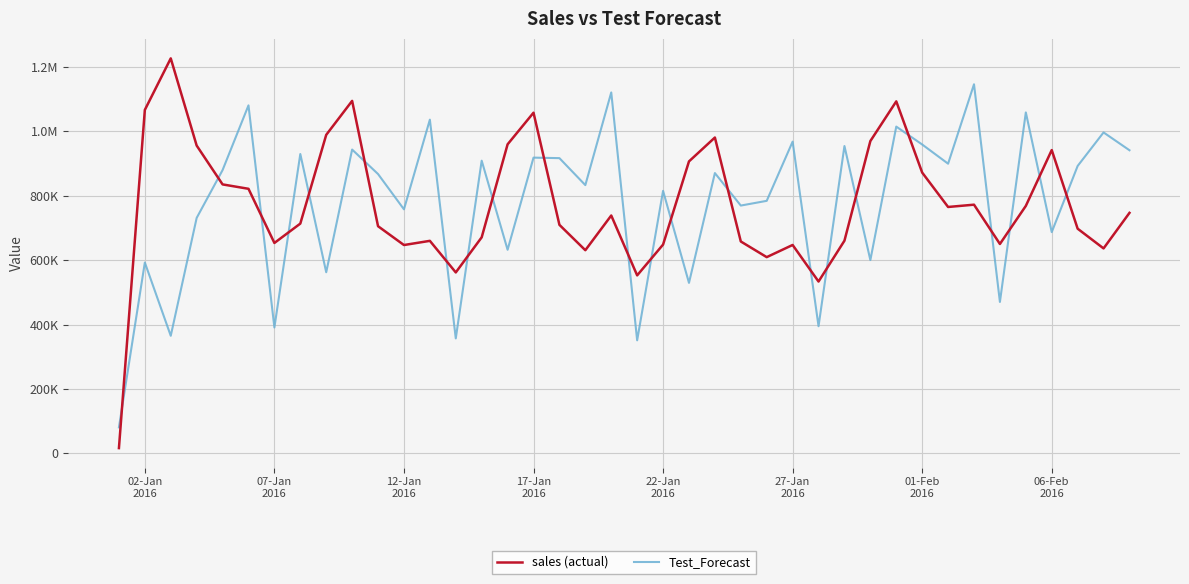

Reading left to right, what are all the values shown in this chart?

sales (actual): 16433.4	1066677.4	1226735.8	955956.9	835320.4	821685.7	653504.4	713608.3	989209.4	1094693.9	705495.2	647058.4	660045.3	561972.6	671027.1	959827.1	1057997.4	709784.2	630929.8	738744.0	552820.8	648431.4	906754.8	980927.8	658090.7	609465.8	647254.7	533709.9	660492.8	969938.4	1093211.2	872063.3	765233.2	772360.9	650328.2	768586.5	941954.1	697791.6	636542.7	746939.6
Test_Forecast: 80809.9	592718.9	365205.3	731243.2	879750.1	1080778.0	391006.0	929744.8	562517.3	943527.7	867531.8	757936.2	1036446.8	357098.4	909017.8	632349.2	918503.9	916881.7	833137.3	1120942.3	351136.5	815346.8	529525.2	870529.4	769613.5	784291.9	968163.8	394941.2	954541.7	600295.6	1014829.5	959260.2	899657.1	1146277.5	470315.3	1058910.9	687134.3	892619.3	996713.2	941413.8